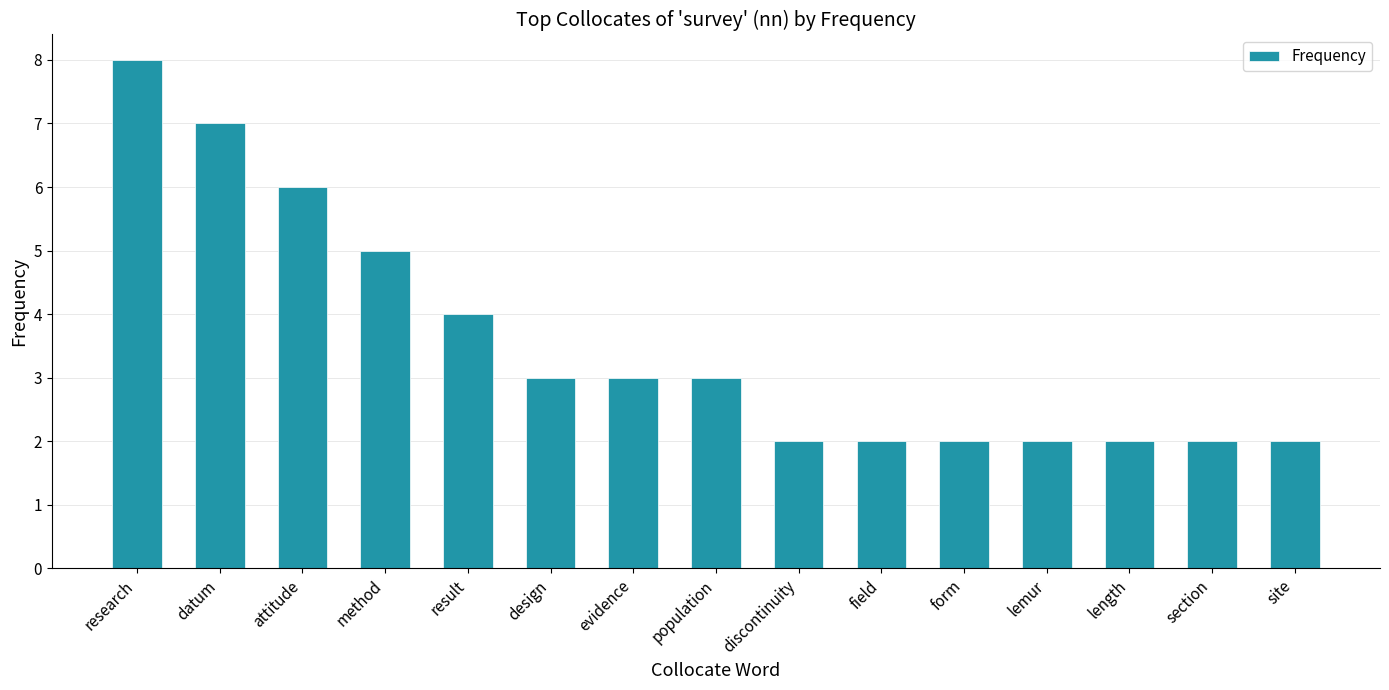

Approximately how many times larger is the value at research compared to population?

2.7